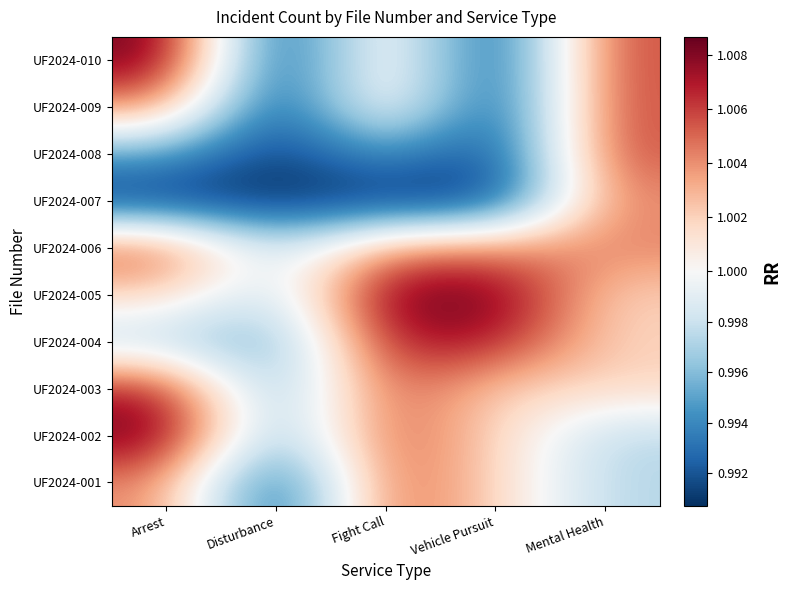

Reading right to left, list all the values displayed in this chart.

UF2024-001: Mental Health=1.0	Vehicle Pursuit=1.0	Fight Call=1.0	Disturbance=1.0	Arrest=1.0
UF2024-002: Mental Health=1.0	Vehicle Pursuit=1.0	Fight Call=1.0	Disturbance=1.0	Arrest=1.0
UF2024-003: Mental Health=1.0	Vehicle Pursuit=1.0	Fight Call=1.0	Disturbance=1.0	Arrest=1.0
UF2024-004: Mental Health=1.0	Vehicle Pursuit=1.0	Fight Call=1.0	Disturbance=1.0	Arrest=1.0
UF2024-005: Mental Health=1.0	Vehicle Pursuit=1.0	Fight Call=1.0	Disturbance=1.0	Arrest=1.0
UF2024-006: Mental Health=1.0	Vehicle Pursuit=1.0	Fight Call=1.0	Disturbance=1.0	Arrest=1.0
UF2024-007: Mental Health=1.0	Vehicle Pursuit=1.0	Fight Call=1.0	Disturbance=1.0	Arrest=1.0
UF2024-008: Mental Health=1.0	Vehicle Pursuit=1.0	Fight Call=1.0	Disturbance=1.0	Arrest=1.0
UF2024-009: Mental Health=1.0	Vehicle Pursuit=1.0	Fight Call=1.0	Disturbance=1.0	Arrest=1.0
UF2024-010: Mental Health=1.0	Vehicle Pursuit=1.0	Fight Call=1.0	Disturbance=1.0	Arrest=1.0